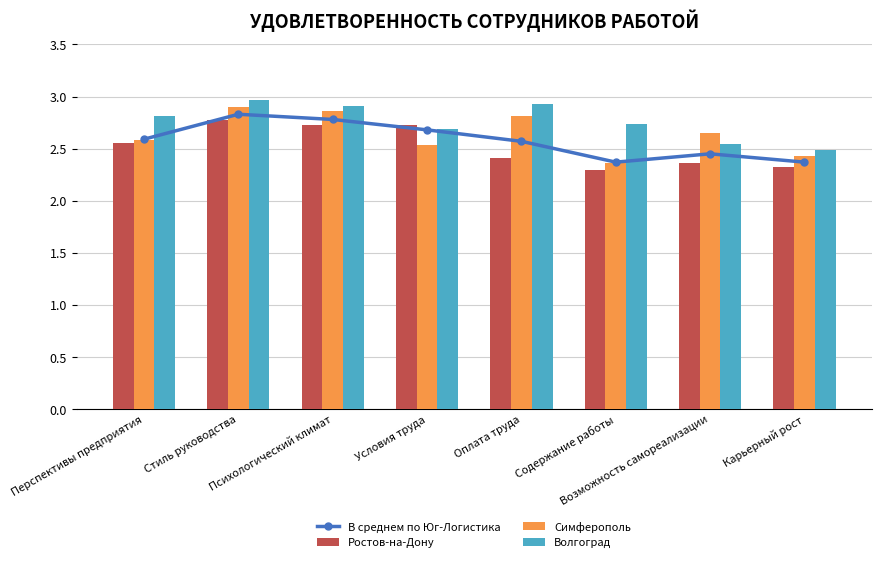

What is the sum of the Волгоград values at Стиль руководства and Перспективы предприятия?

5.8